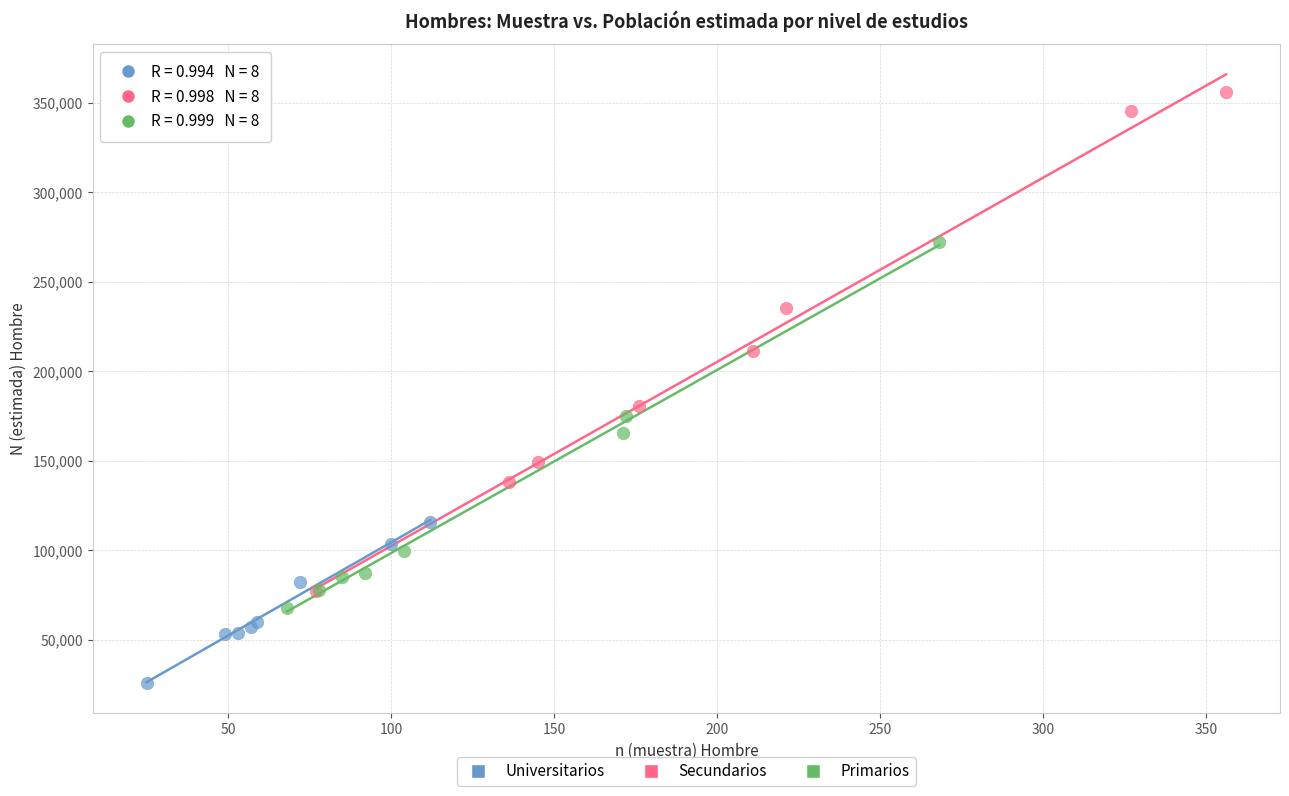

Which series has the largest Y range (max minus min)?

Secundarios